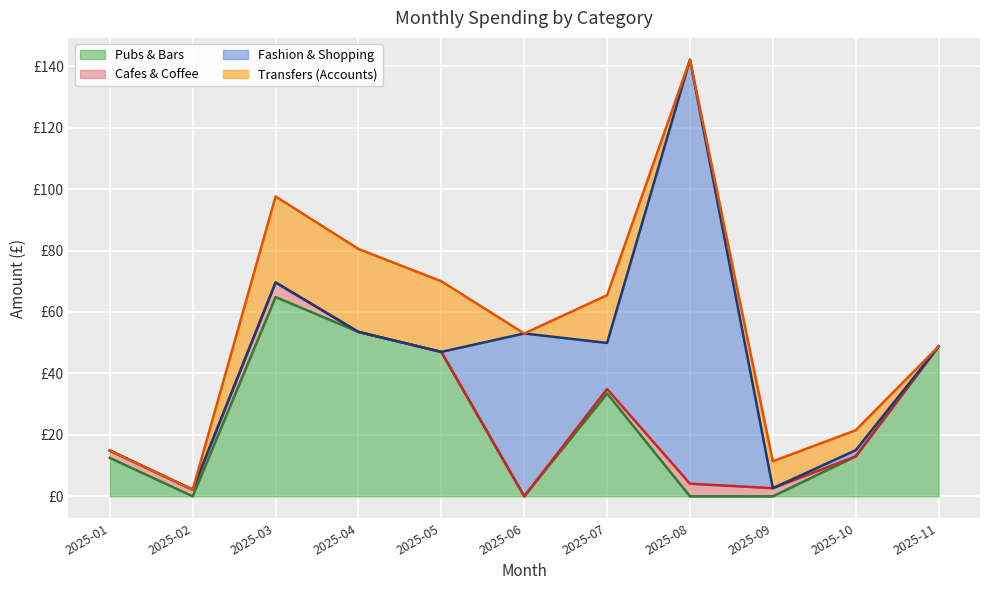

True or false: Transfers (Accounts) has a value of 0.0 at 2025-01.

True